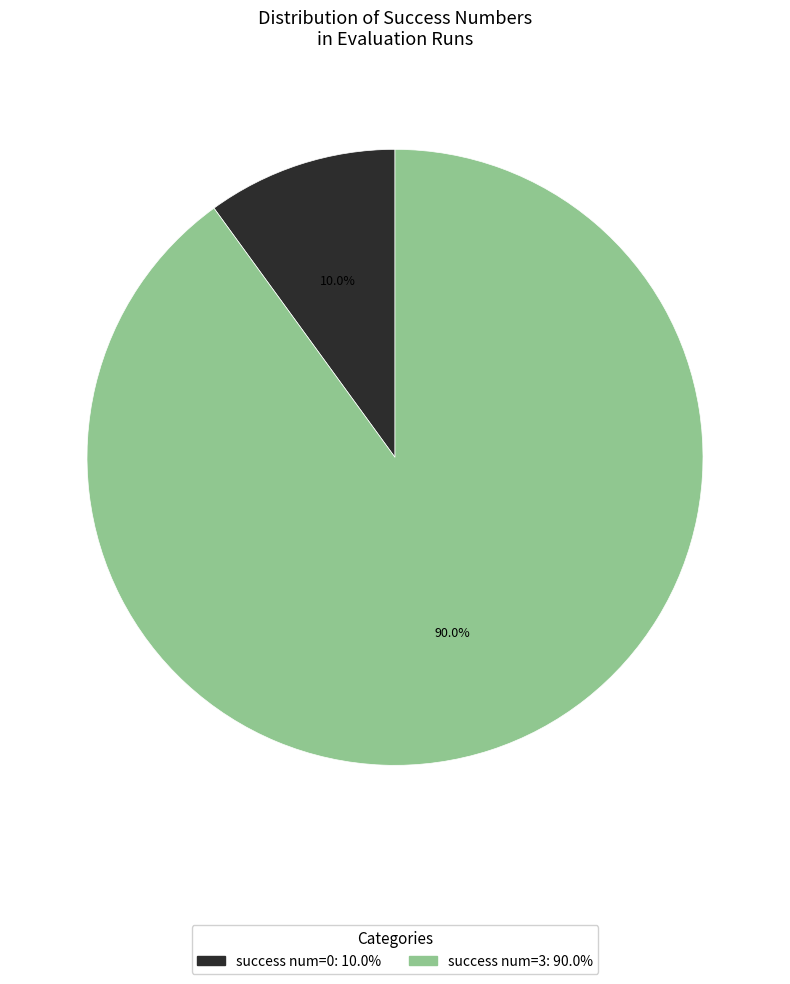

Is there a majority slice in this chart?

Yes